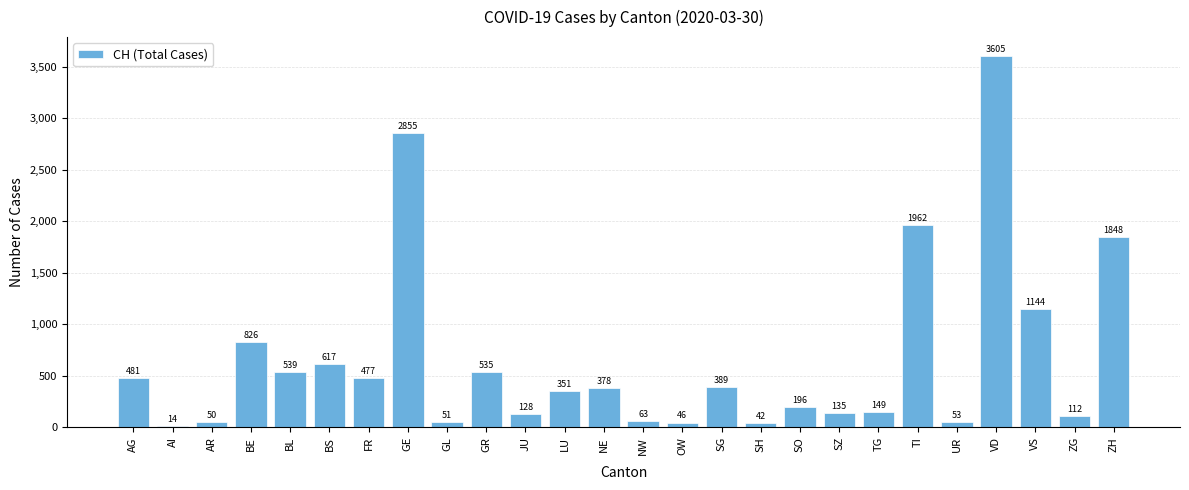

Where is the data nearest to the value 1809?

ZH